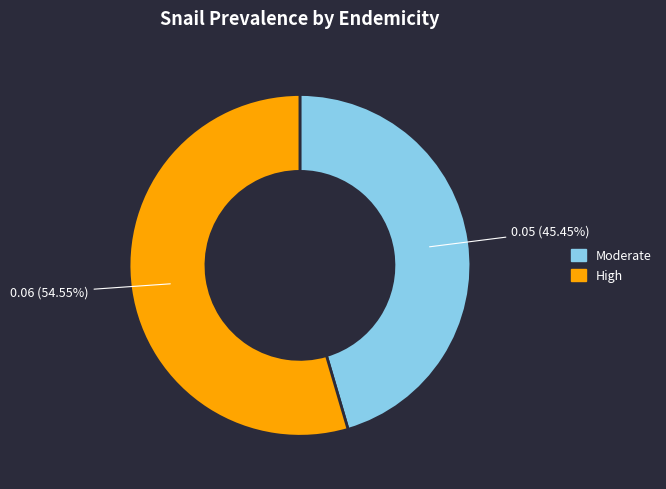

Which slice represents more than half of the pie?

High